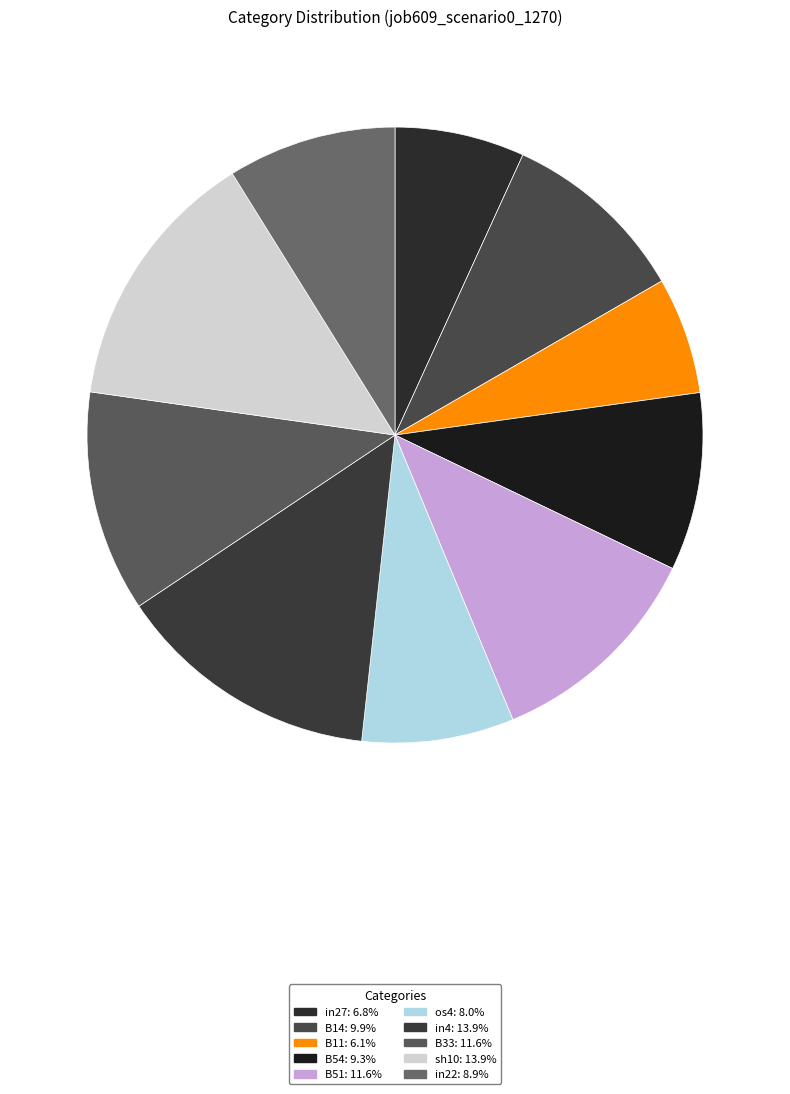

How many slices are in this pie chart?

10